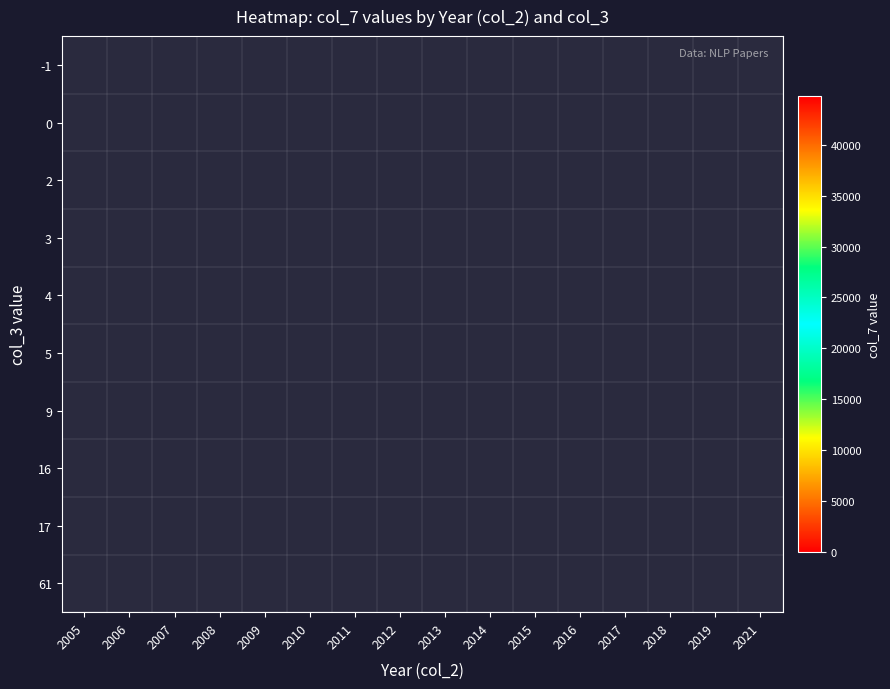

How many distinct data groups are displayed?

10